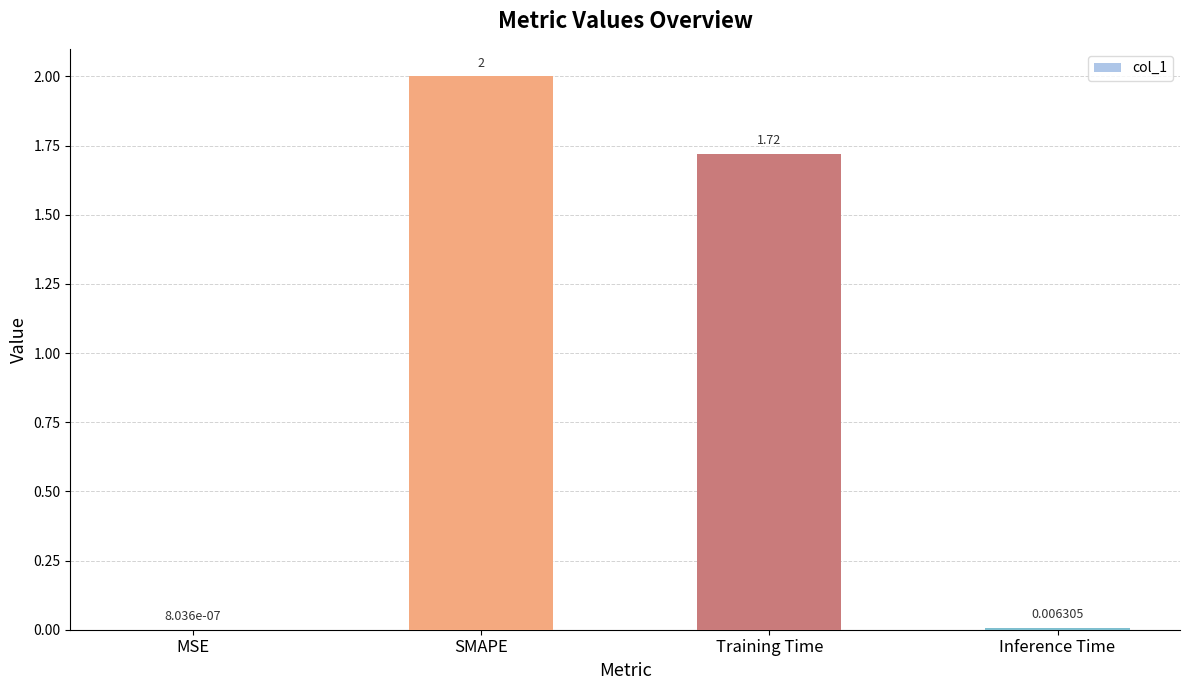

What is the sum of all values?

3.7